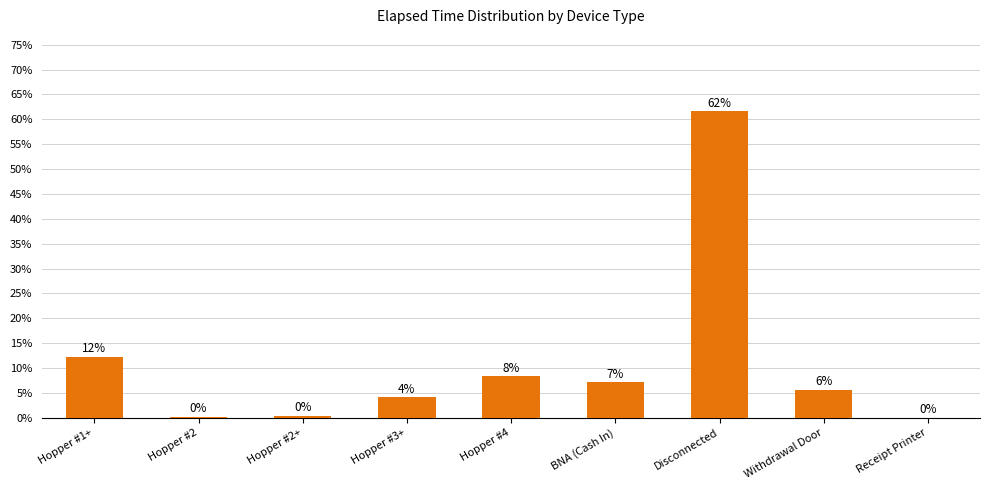

Where does the data first go above 5?

Hopper #1+